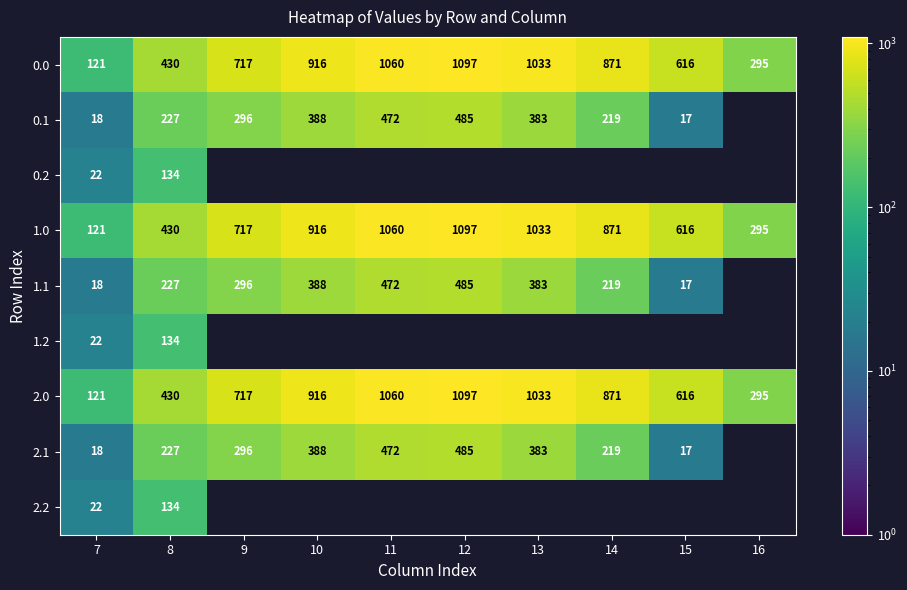

The value of 2.1 at 9 is 87. True or false?

False